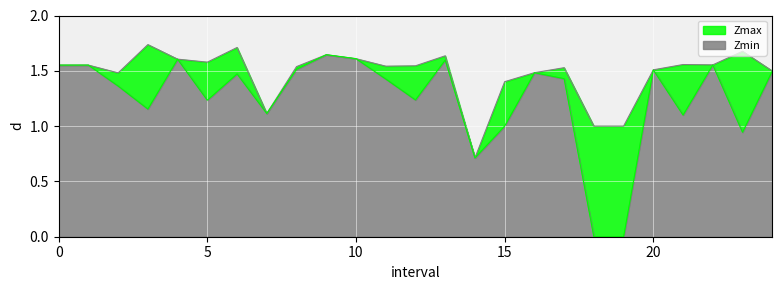

What are all the series names shown in the legend?

Zmax, Zmin